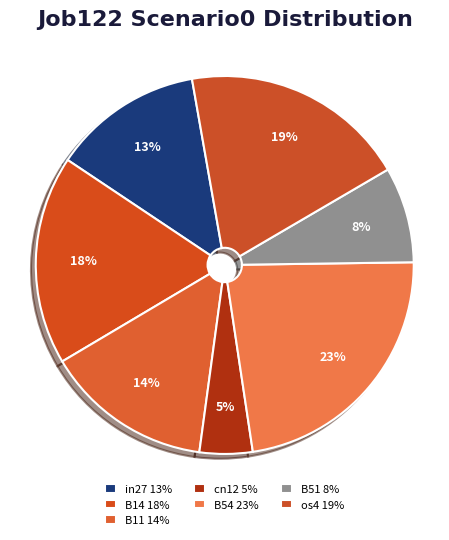

Between in27 and B51, which is larger?

in27